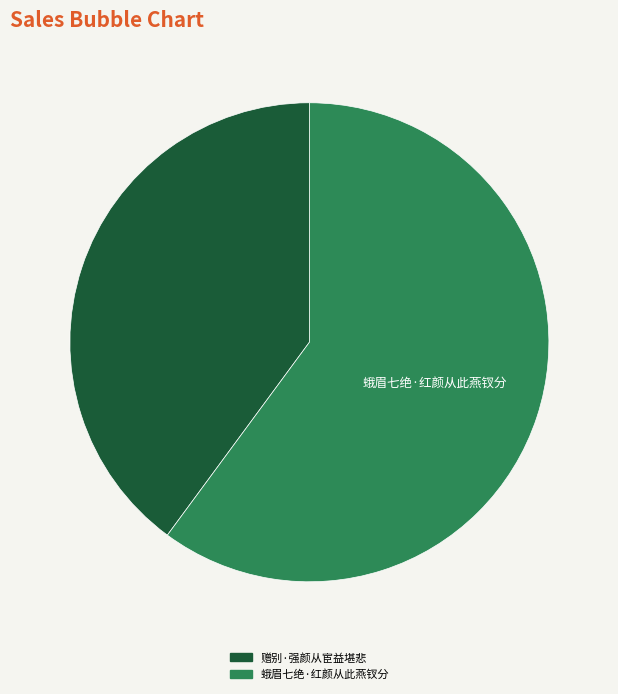

Does any single category account for the majority?

Yes